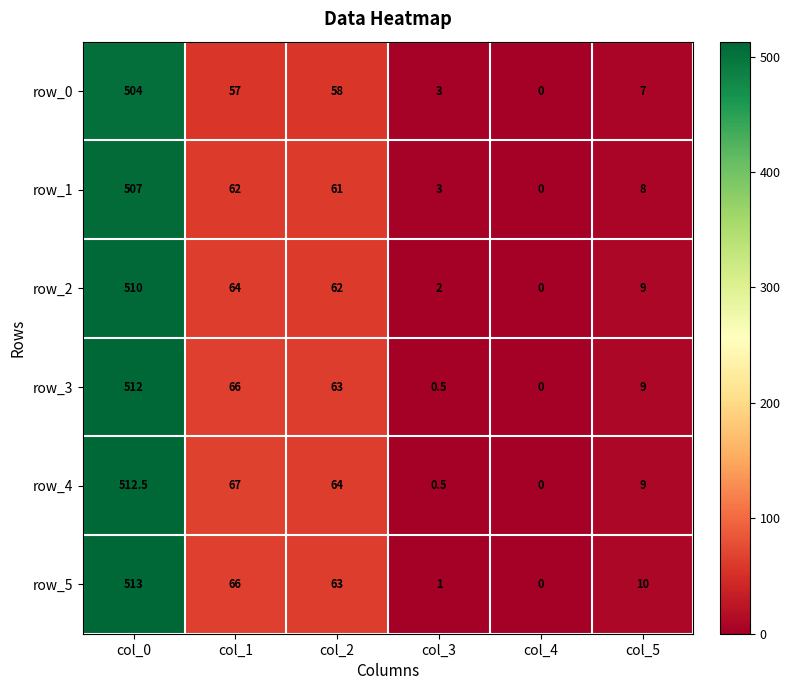

What is the approximate value of row_3 at col_2?

63.0